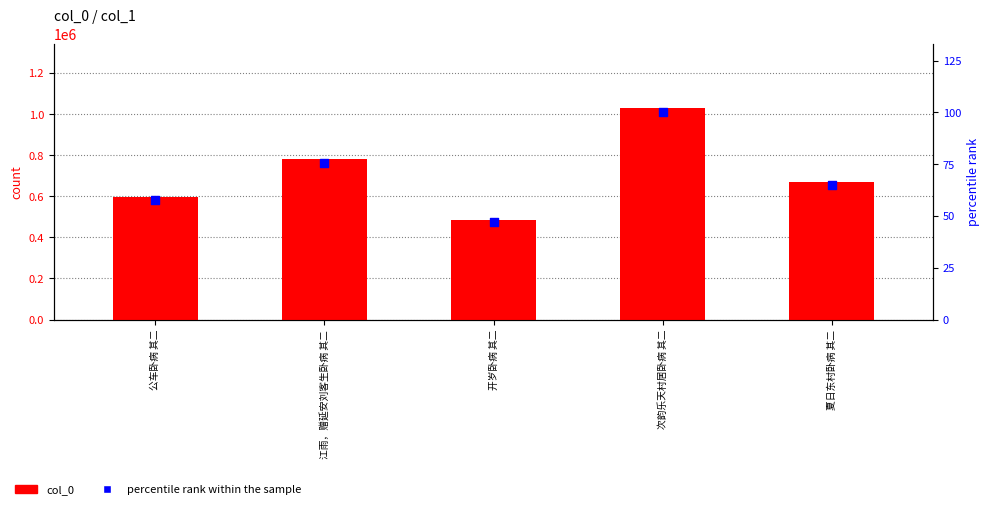

Which series reaches the minimum Y coordinate?

percentile rank within the sample